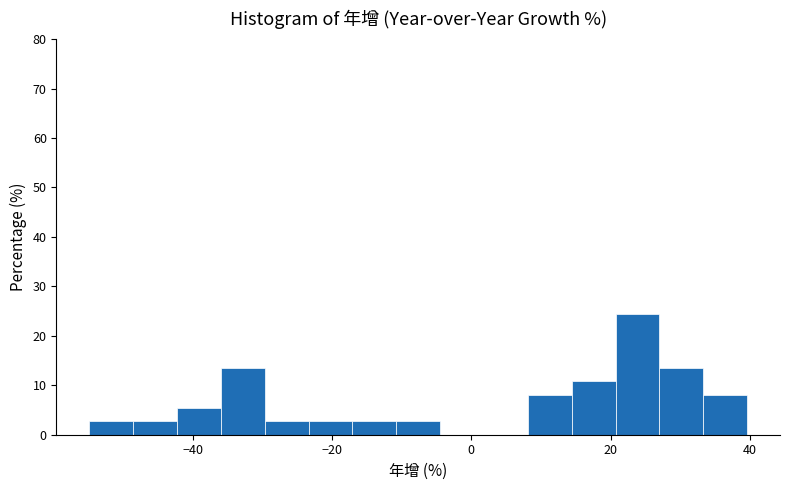

Read against the x-axis, roughly where is the centre of the tallest bar?

24